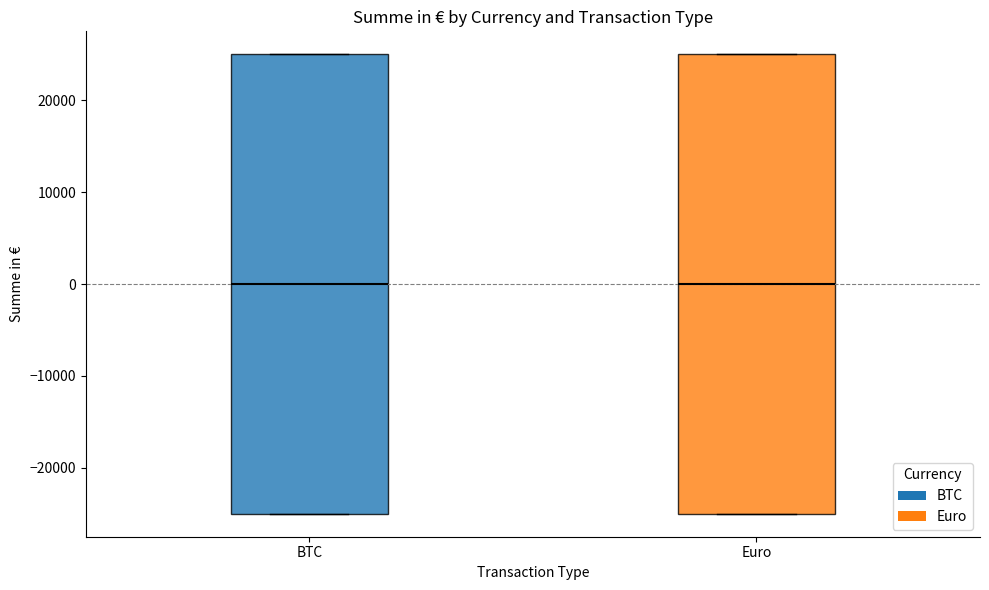

Reading left to right, read every box against the y-axis: the position of its median line, the range the box covers, and the ends of its whiskers. The values are not printed on the chart, so give them approximately, as read against the axis.

BTC: median 0, box -25000 to 25000, whiskers -25000 to 25000
Euro: median 0, box -25000 to 25000, whiskers -25000 to 25000